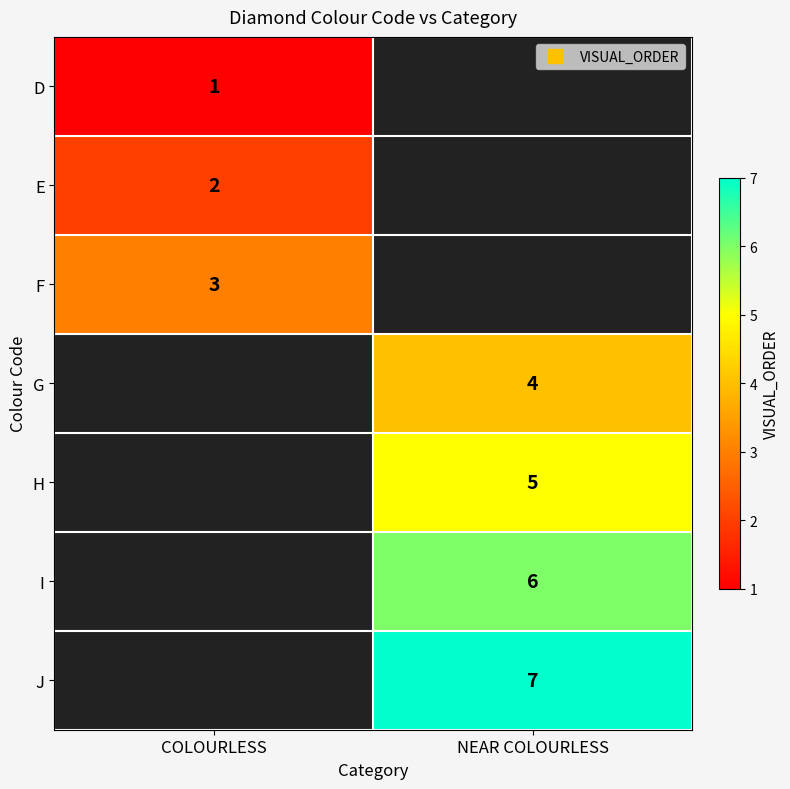

True or false: G has a value of 4.0 at NEAR COLOURLESS.

True